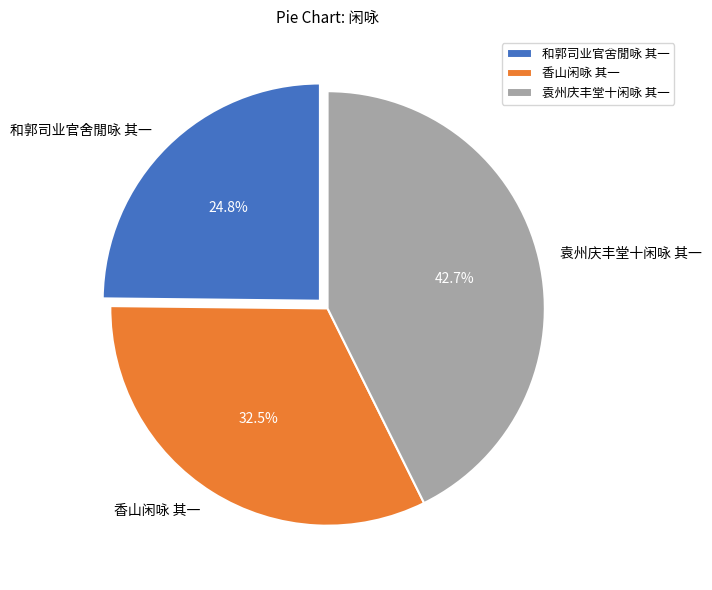

Rank the categories by value from highest to lowest.

袁州庆丰堂十闲咏 其一, 香山闲咏 其一, 和郭司业官舍閒咏 其一